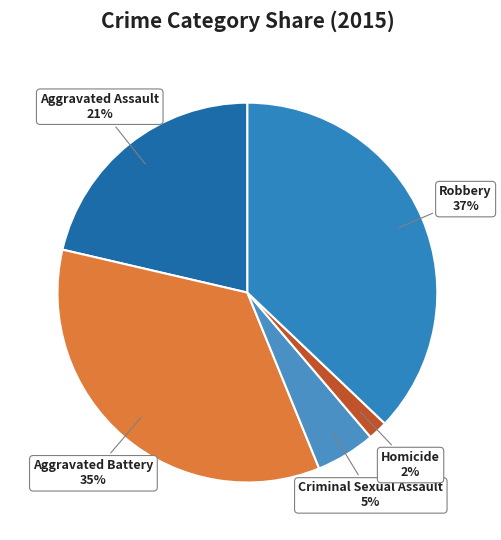

To the nearest percent, what portion does Criminal Sexual Assault represent?

5%